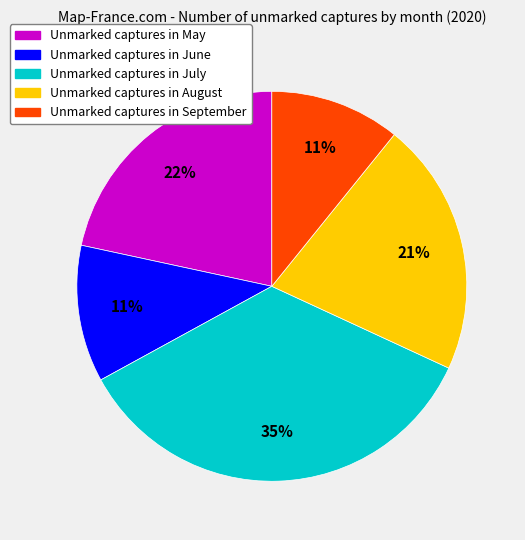

To the nearest percent, what is the difference between the largest and smallest slice percentages?

24%